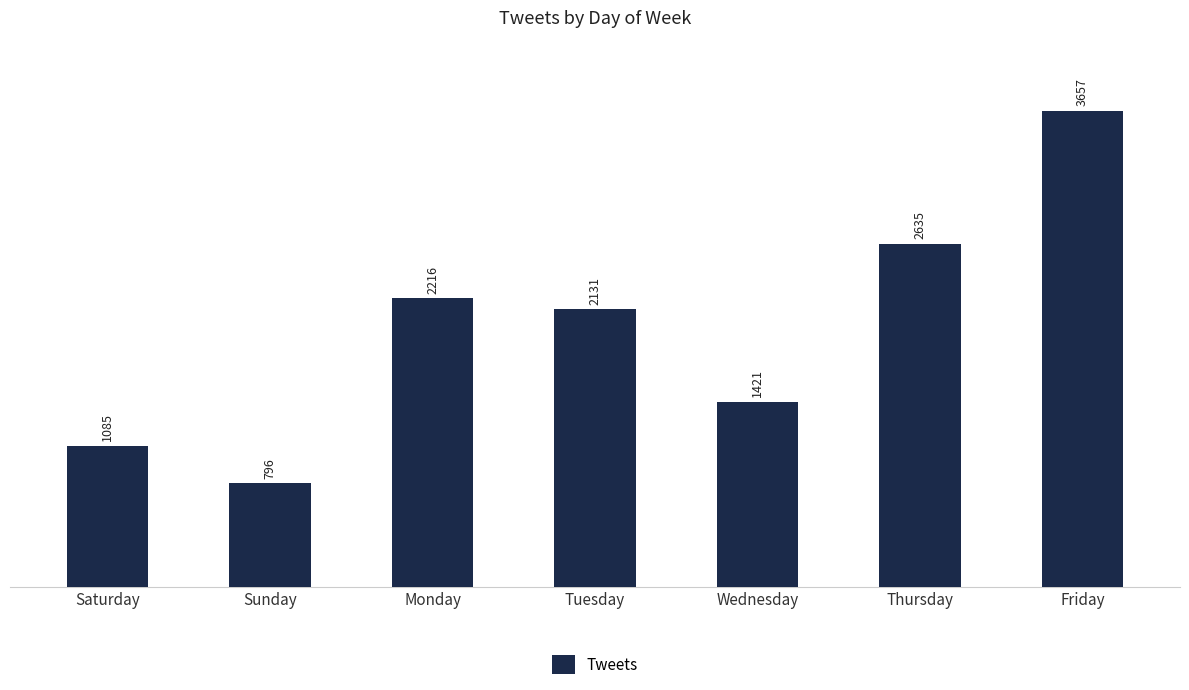

Between Saturday and Friday, which is larger?

Friday